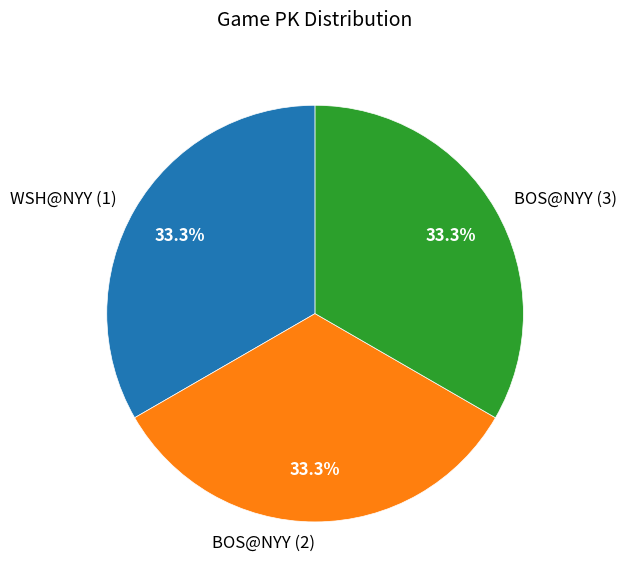

To the nearest percent, what is the combined percentage of BOS@NYY (3) and BOS@NYY (2)?

67%